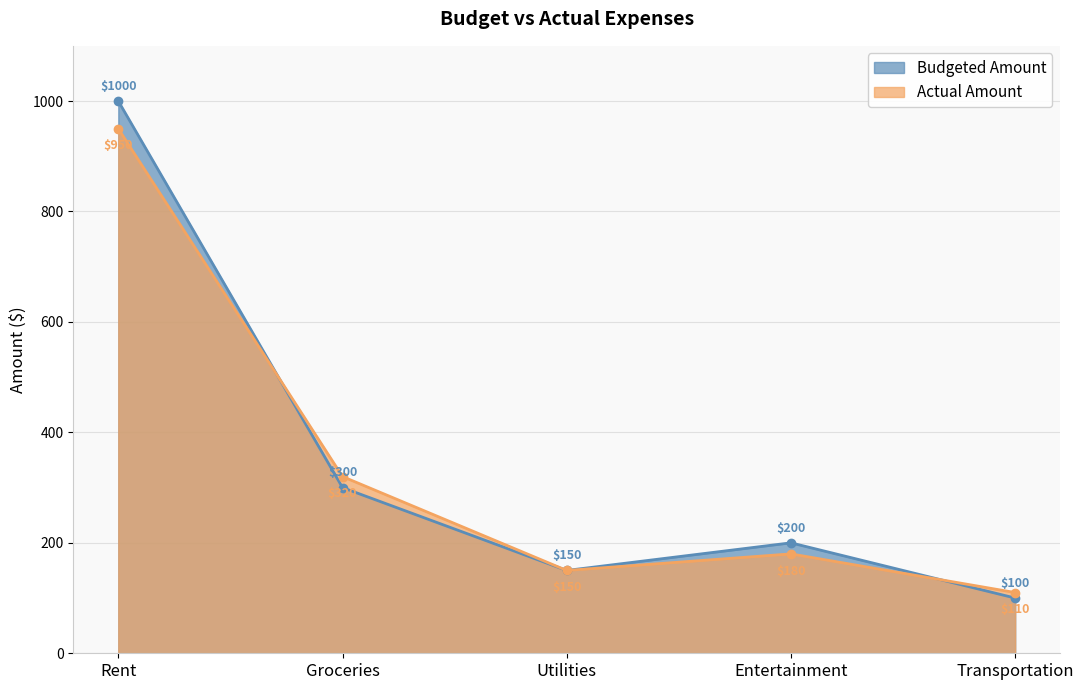

Between Utilities and Groceries, which is larger?

Groceries